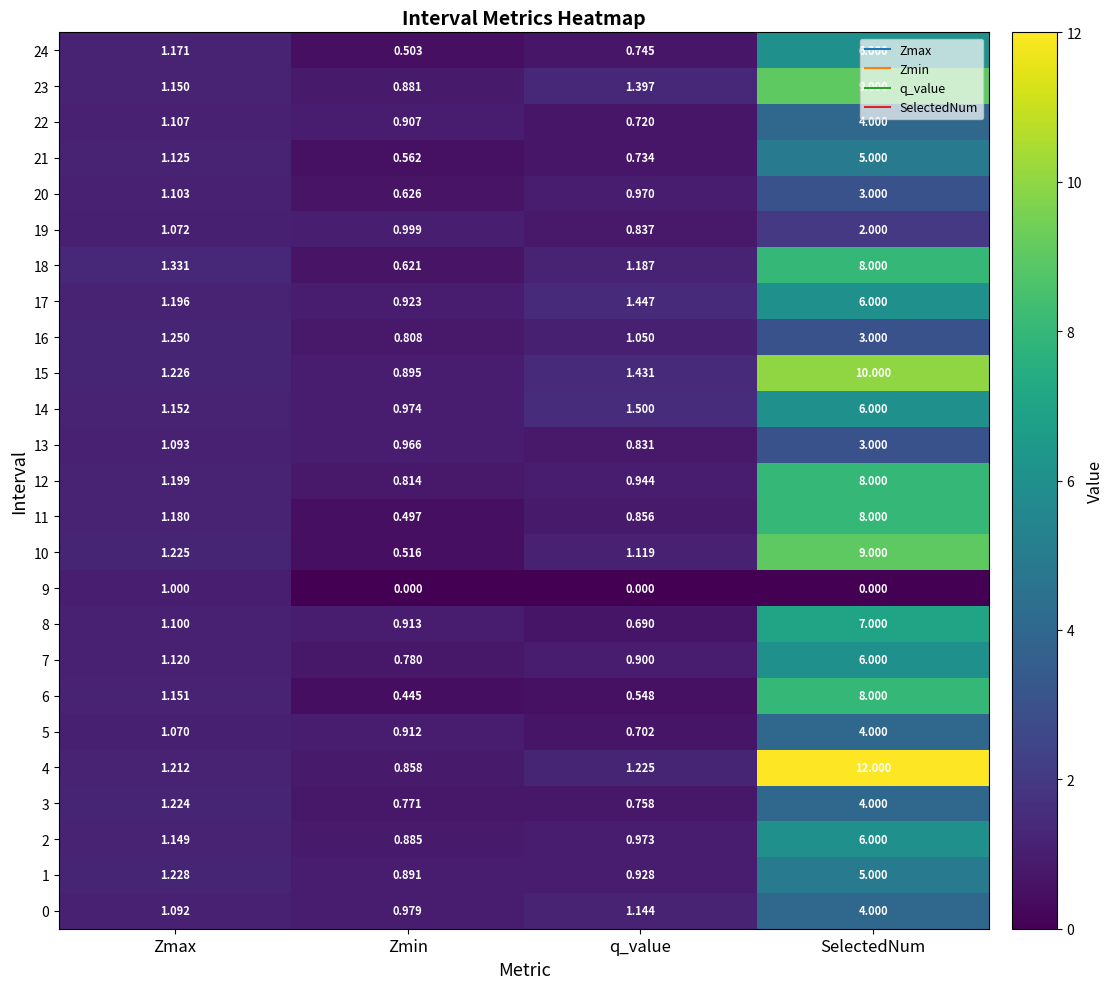

Which label corresponds to the largest value in the chart?

SelectedNum